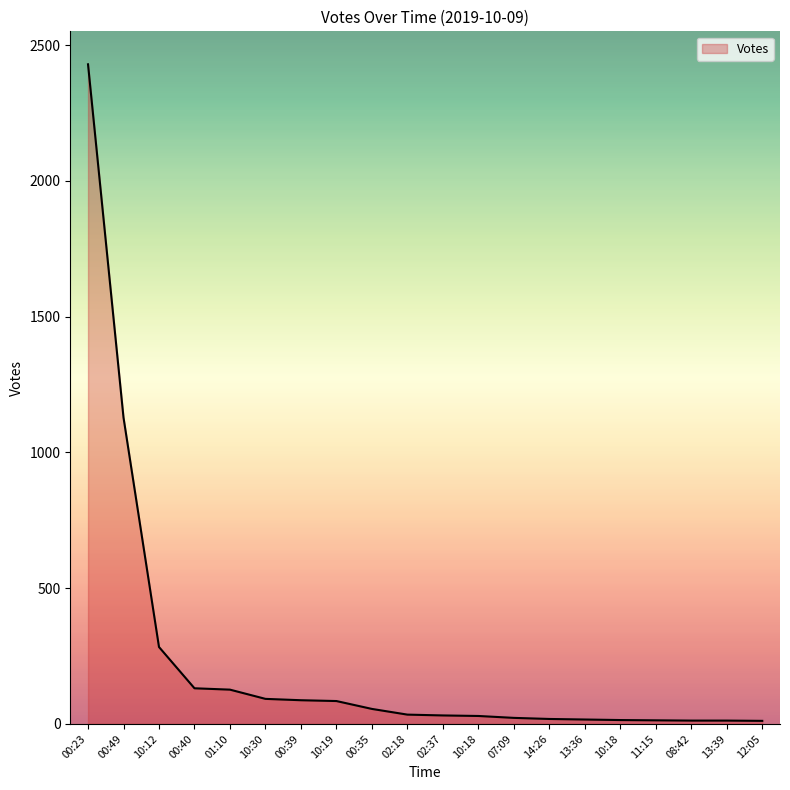

Does the chart have visible grid lines?

No